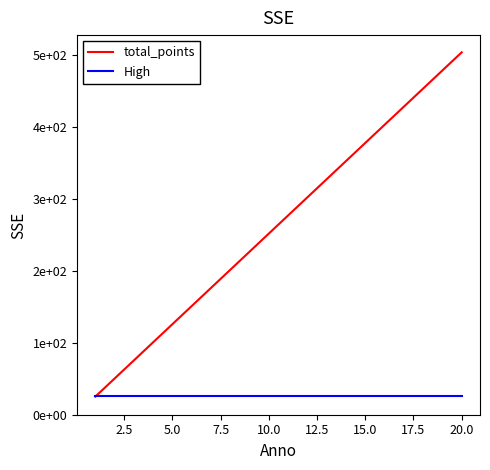

Reading left to right, list all the values displayed in this chart.

total_points: 25.2	50.4	75.6	100.8	126.0	151.2	176.4	201.6	226.8	252.0	277.2	302.4	327.6	352.8	378.0	403.2	428.4	453.6	478.8	504.0
High: 26.5	26.5	26.5	26.5	26.5	26.5	26.5	26.5	26.5	26.5	26.5	26.5	26.5	26.5	26.5	26.5	26.5	26.5	26.5	26.5